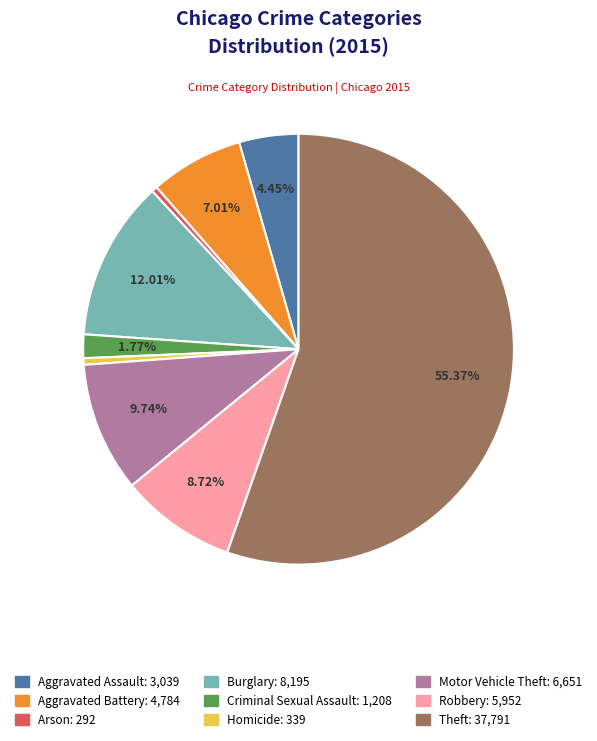

To the nearest percent, what is the combined percentage of Burglary and Motor Vehicle Theft?

22%